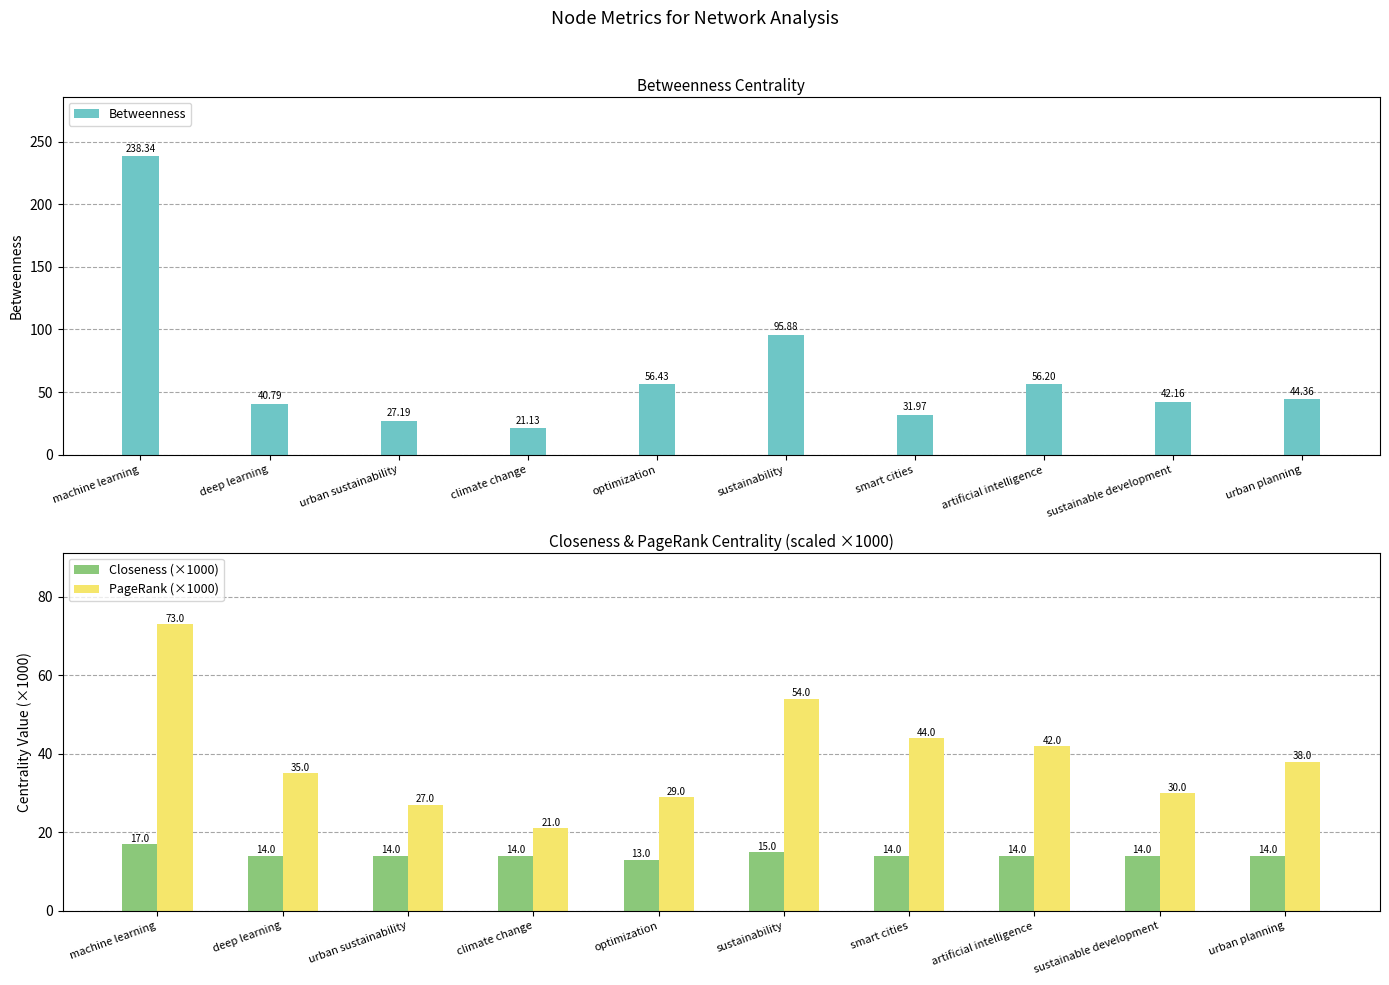

At which category is the sum across all series the highest?

machine learning